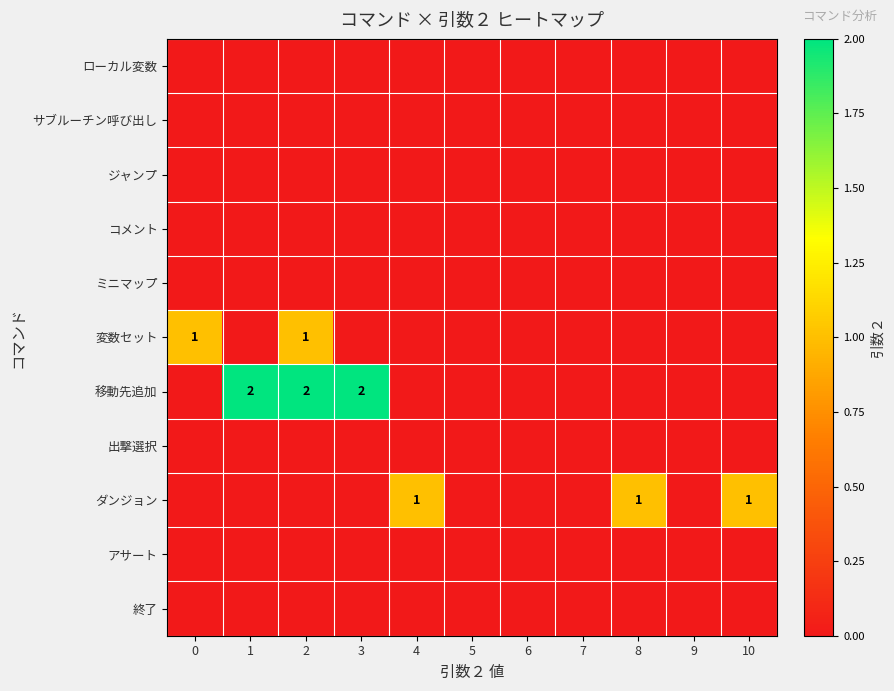

Rank the categories by row_6 value from lowest to highest.

0, 4, 5, 6, 7, 8, 9, 10, 1, 2, 3